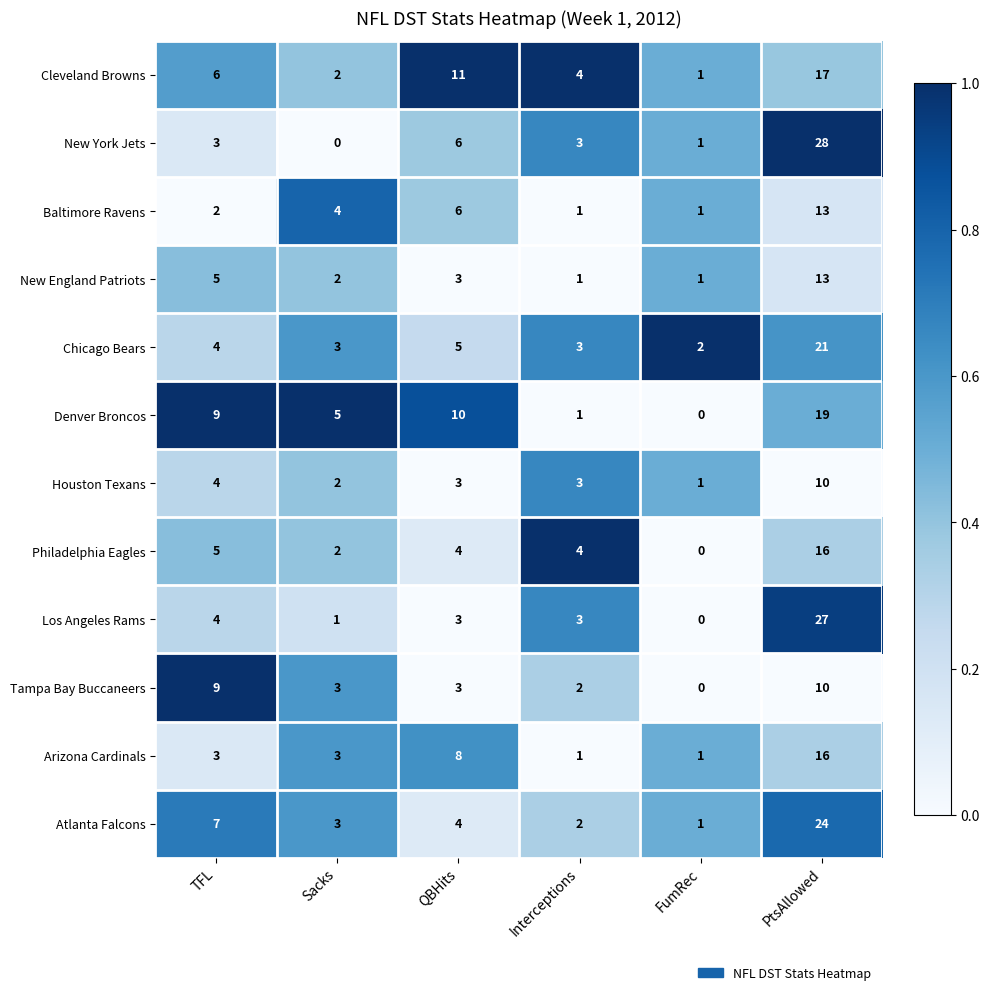

At which category is the sum across all series the highest?

PtsAllowed